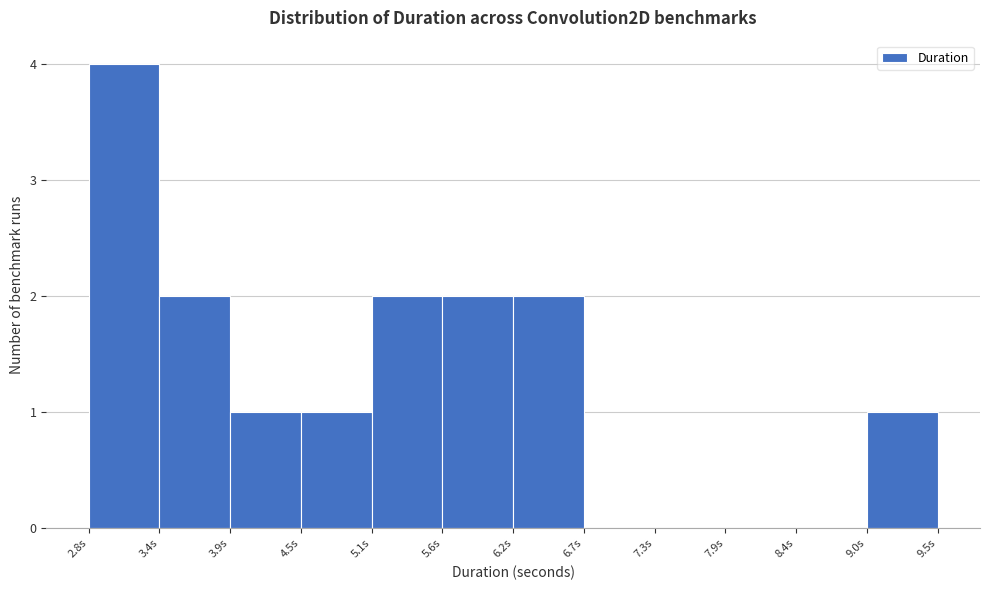

Reading left to right, transcribe this chart: for each bar, give the range it covers on the x-axis and its height. Neither the bar edges nor the heights are printed on the chart, so give them approximately, as read against the axes.

2.8 to 3.4: 4
3.4 to 3.9: 2
3.9 to 4.5: 1
4.5 to 5.1: 1
5.1 to 5.6: 2
5.6 to 6.2: 2
6.2 to 6.7: 2
6.7 to 7.3: 0
7.3 to 7.9: 0
7.9 to 8.4: 0
8.4 to 9.0: 0
9.0 to 9.5: 1